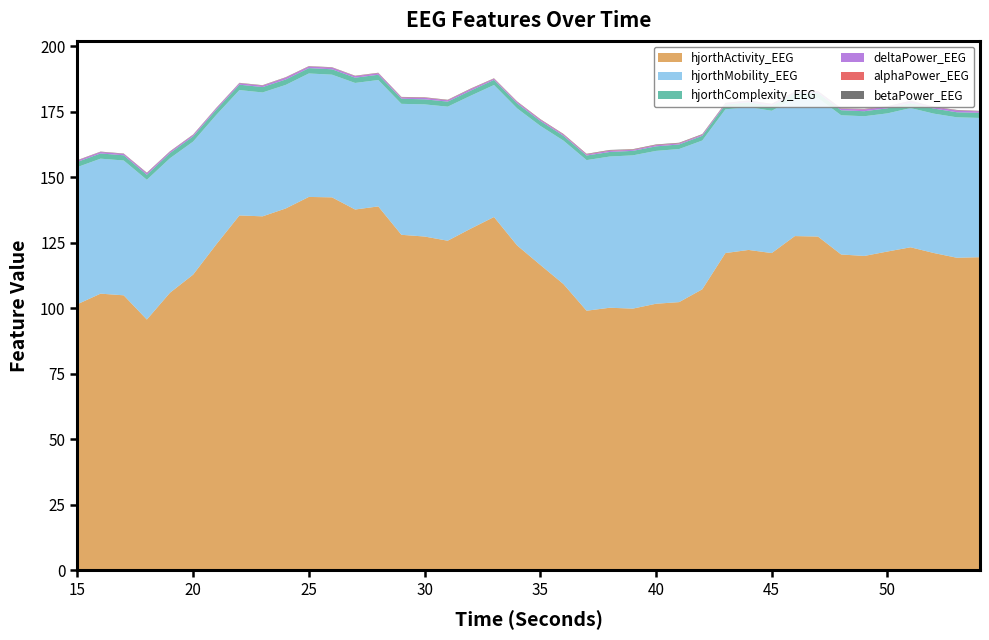

Reading left to right, list all the values displayed in this chart.

hjorthActivity_EEG: 101.5	105.6	104.9	95.7	105.9	112.8	124.4	135.4	135.1	138.1	142.5	142.3	137.7	138.9	128.0	127.4	125.8	130.4	134.8	124.0	116.6	109.2	99.1	100.2	99.9	101.7	102.3	107.2	121.1	122.3	121.1	127.5	127.4	120.5	120.0	121.7	123.3	121.1	119.3	119.5
hjorthMobility_EEG: 52.3	51.5	51.5	53.3	51.3	50.8	49.4	47.9	47.3	47.2	47.1	46.8	48.3	48.2	50.0	50.4	51.2	50.7	50.4	52.3	53.1	54.8	57.5	57.7	58.5	58.3	58.4	56.8	54.9	54.5	54.3	52.6	52.9	53.1	53.3	52.7	53.1	53.2	53.6	53.1
hjorthComplexity_EEG: 2.0	2.0	2.0	1.9	2.0	2.0	2.0	2.1	2.1	2.1	2.1	2.1	2.0	2.0	2.0	1.9	1.9	1.9	2.0	1.9	1.9	1.8	1.8	1.7	1.7	1.7	1.7	1.8	1.8	1.8	1.9	1.9	1.9	1.9	1.9	1.9	1.9	1.9	1.9	2.0
deltaPower_EEG: 0.5	0.6	0.5	0.6	0.5	0.5	0.5	0.5	0.5	0.7	0.6	0.6	0.6	0.6	0.5	0.6	0.5	0.6	0.4	0.5	0.5	0.5	0.4	0.5	0.4	0.5	0.4	0.4	0.4	0.4	0.6	0.4	0.5	0.5	0.7	0.6	0.7	0.5	0.7	0.6
alphaPower_EEG: 0.1	0.1	0.1	0.1	0.1	0.1	0.1	0.1	0.1	0.1	0.1	0.1	0.1	0.1	0.1	0.1	0.1	0.1	0.1	0.1	0.1	0.1	0.1	0.1	0.1	0.1	0.1	0.1	0.1	0.1	0.1	0.1	0.1	0.1	0.1	0.1	0.1	0.1	0.1	0.1
betaPower_EEG: 0.1	0.1	0.1	0.1	0.1	0.1	0.1	0.1	0.1	0.1	0.1	0.1	0.1	0.1	0.1	0.1	0.1	0.1	0.1	0.1	0.1	0.1	0.1	0.1	0.1	0.2	0.2	0.2	0.1	0.1	0.1	0.1	0.1	0.1	0.1	0.1	0.1	0.1	0.1	0.1